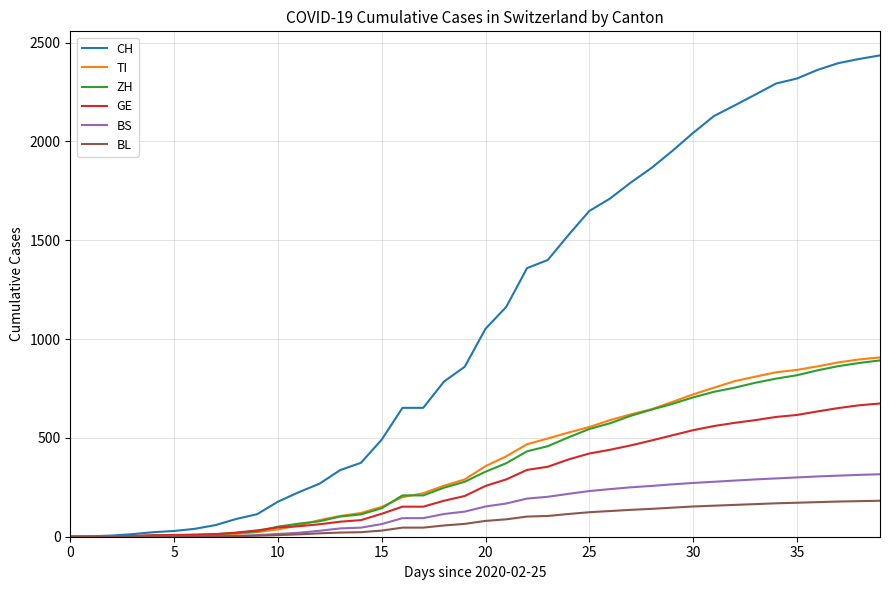

Which series has the widest spread of values?

CH